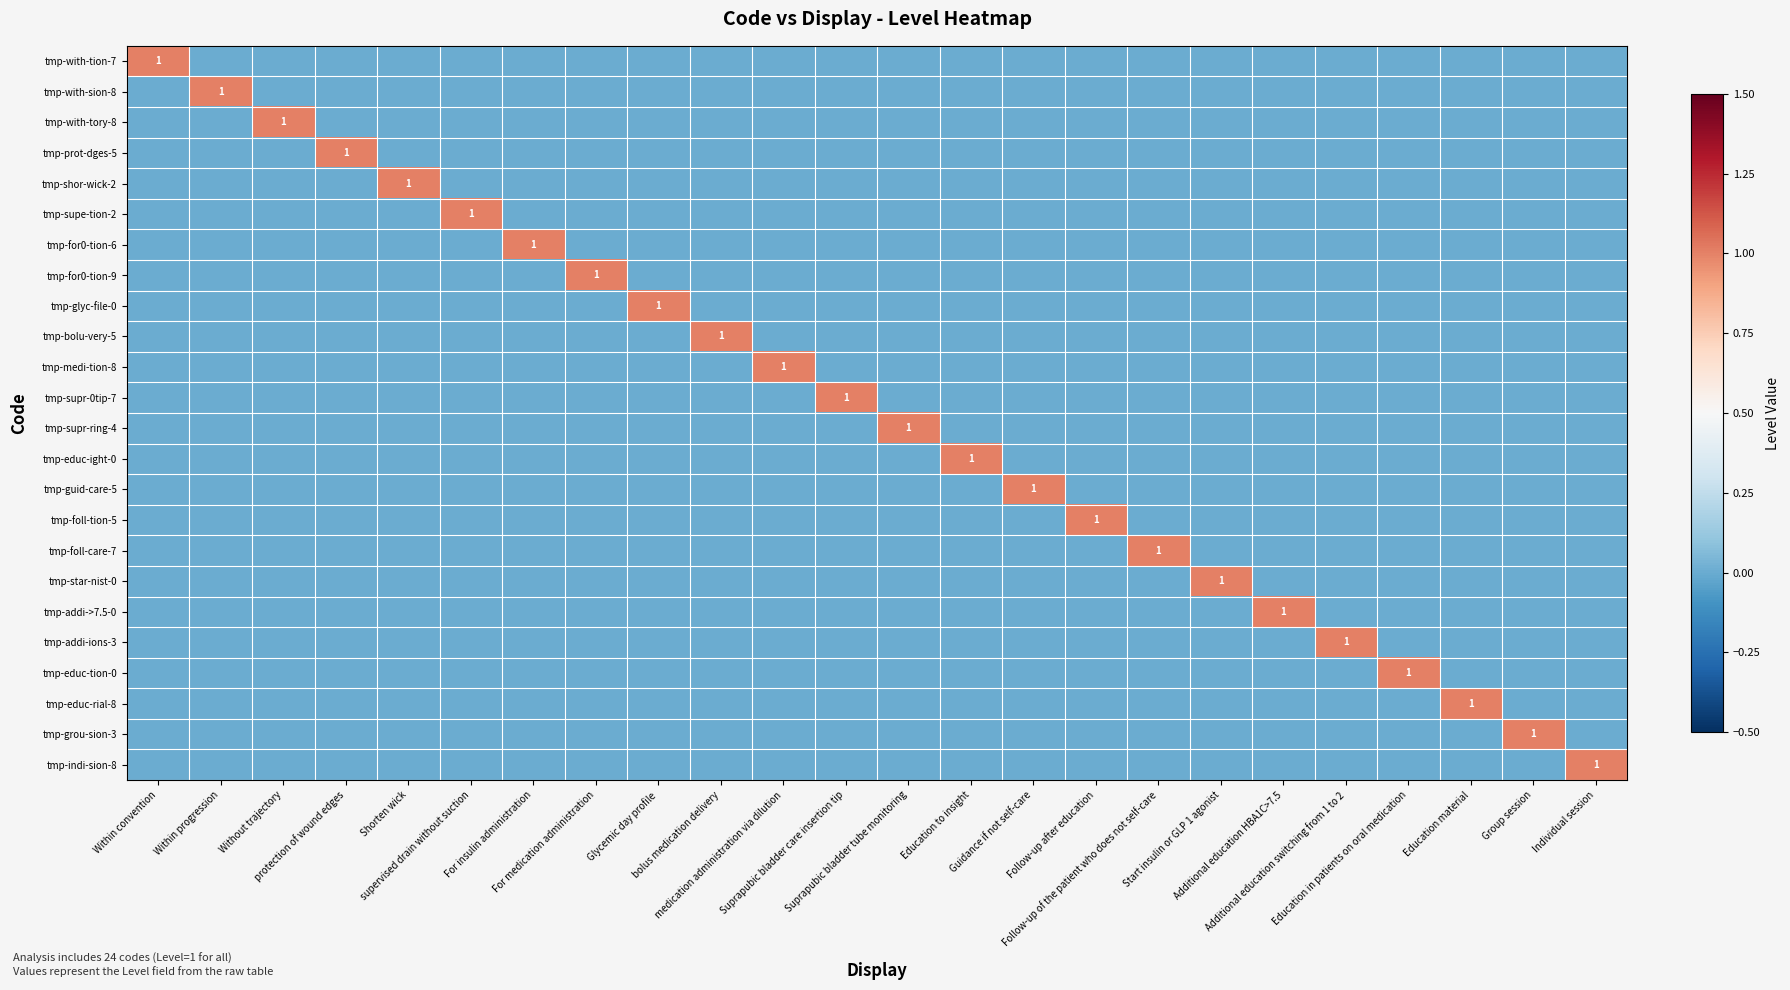

At which category is the sum across all series the highest?

Within convention